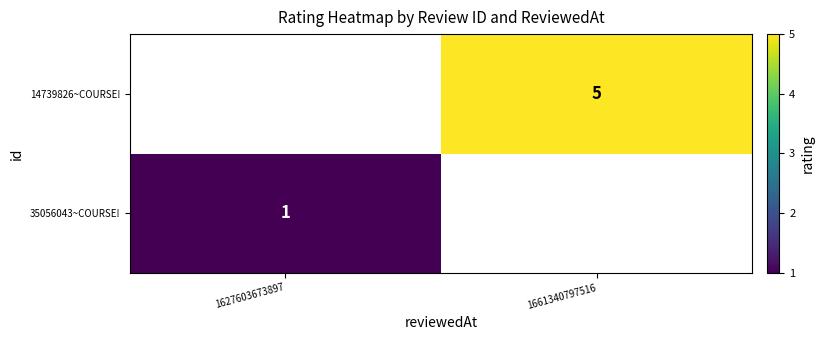

Is it true that 14739826~COURSE! equals 5 at 1661340797516?

True